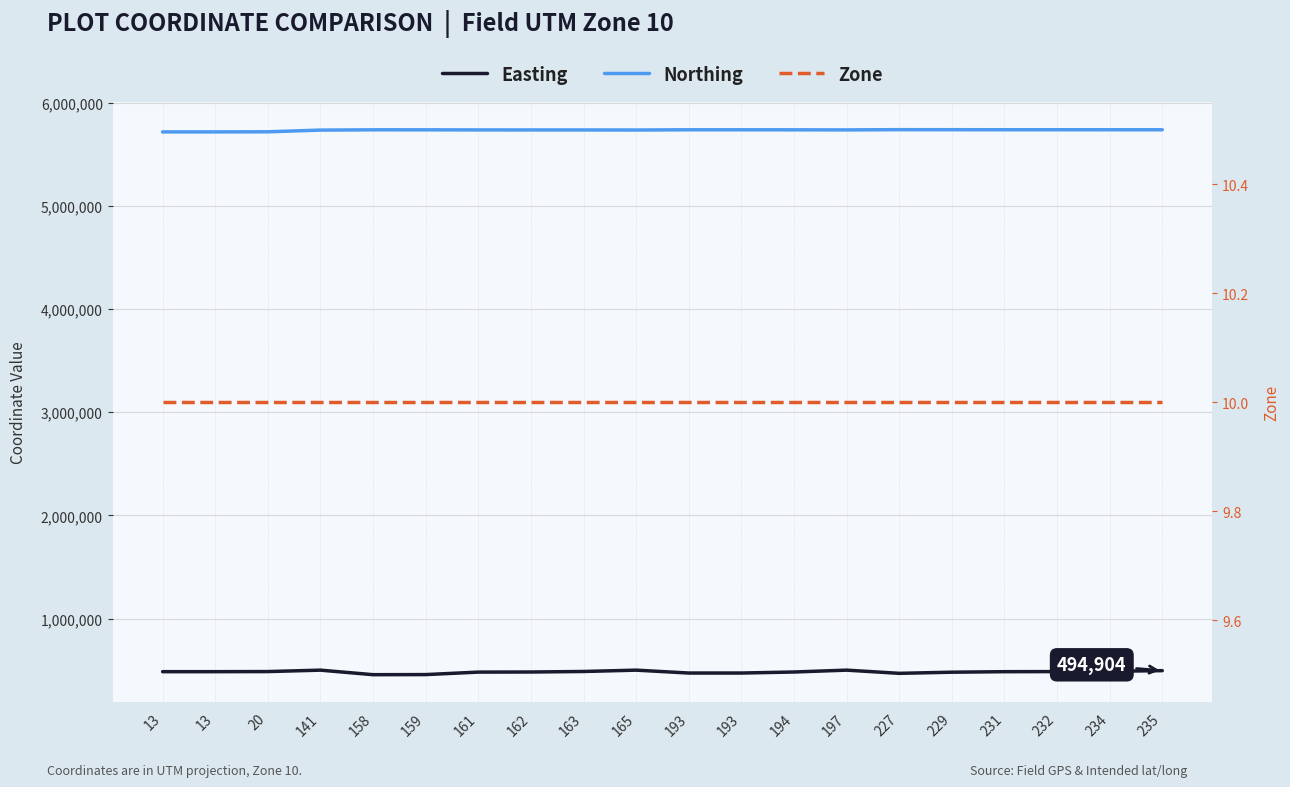

Does the chart have visible grid lines?

Yes